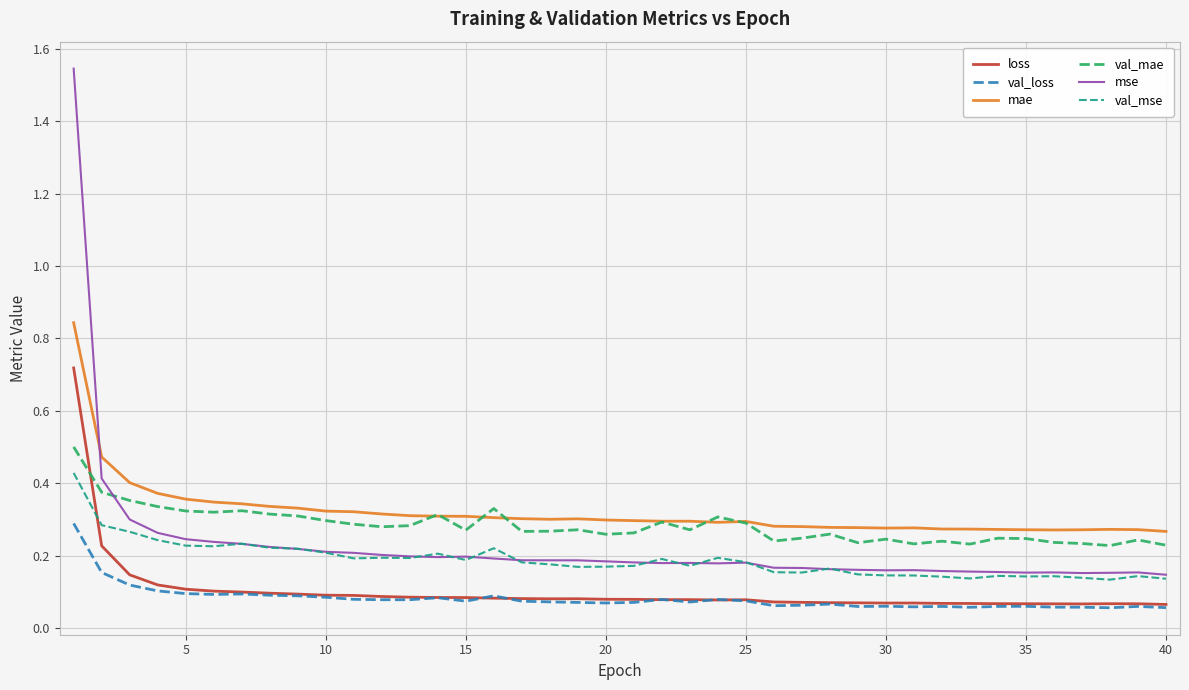

How many intersections are there between mse and mae?

1